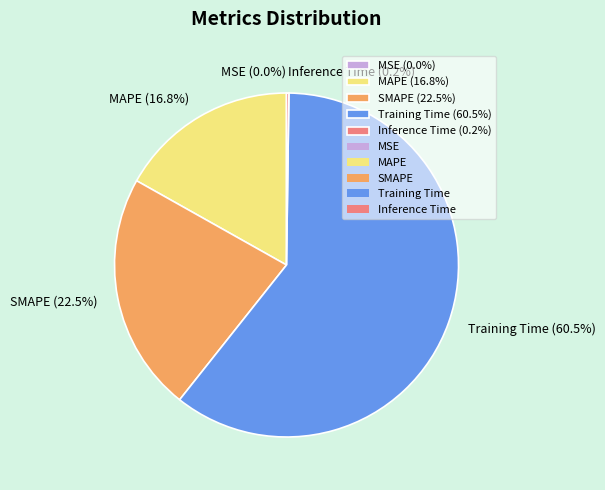

Does Training Time (60.5%) represent more than half of the total?

Yes